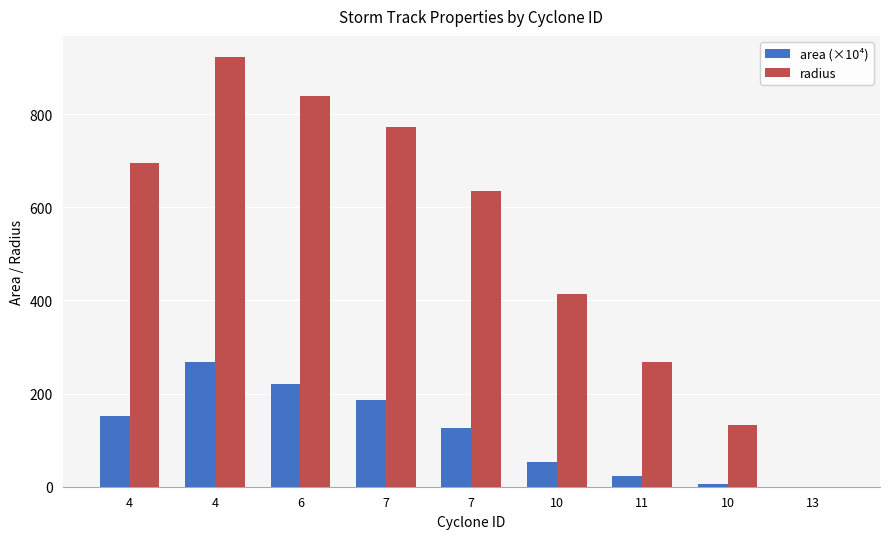

What are all the series names shown in the legend?

area (×10⁴), radius